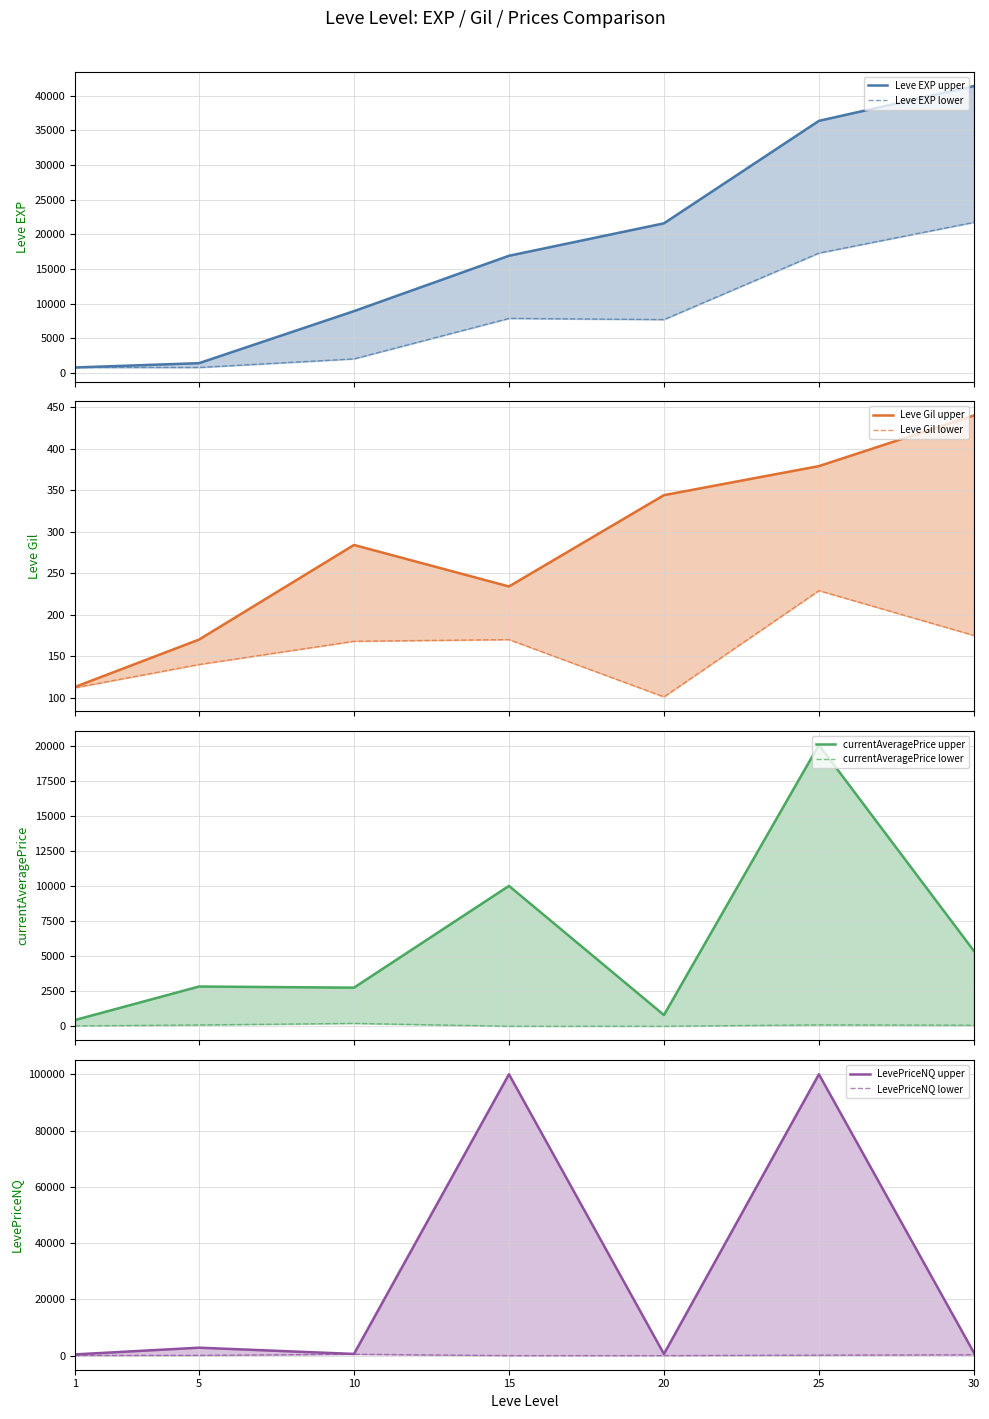

What is the sum of the LevePriceNQ values at 10 and 25?

100610